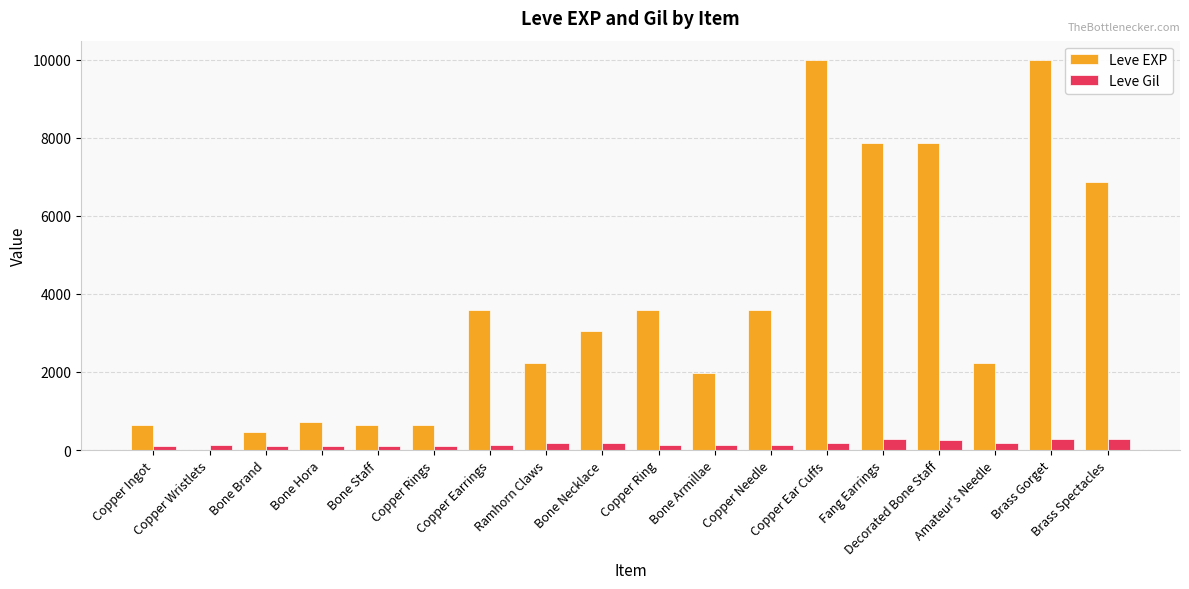

What is the approximate value of Leve EXP at Decorated Bone Staff, to the nearest 100?

7900